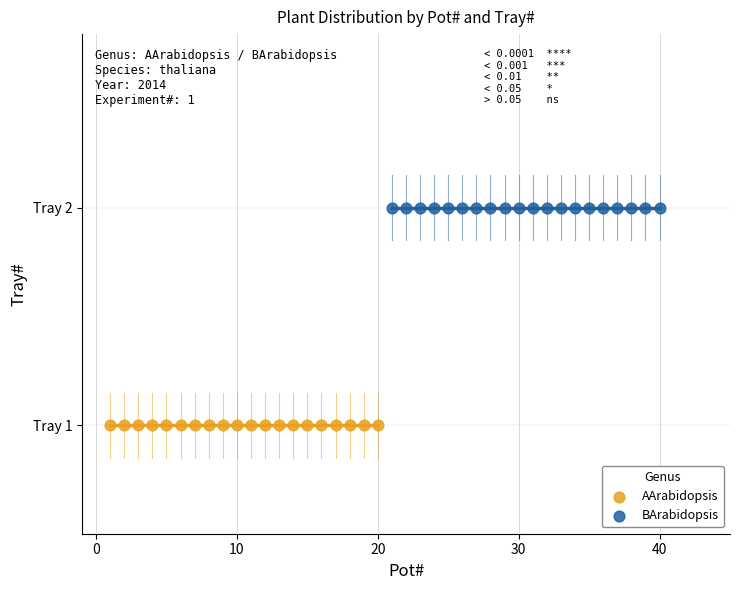

What are all the series names shown in the legend?

AArabidopsis, BArabidopsis